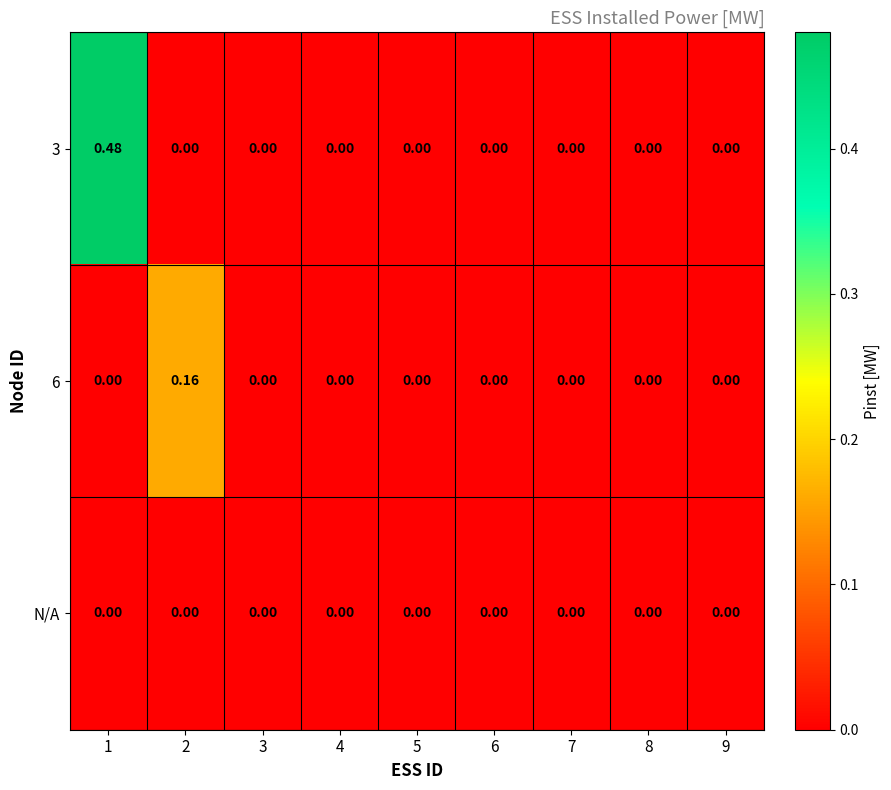

Which series has the largest range (max minus min)?

3